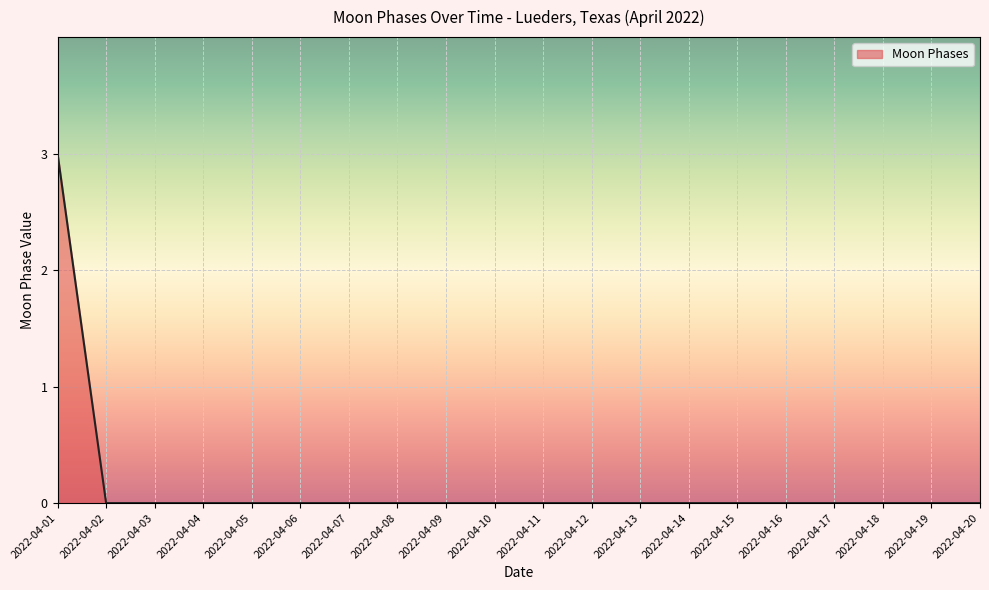

Does the chart display data point markers on the line(s)?

No